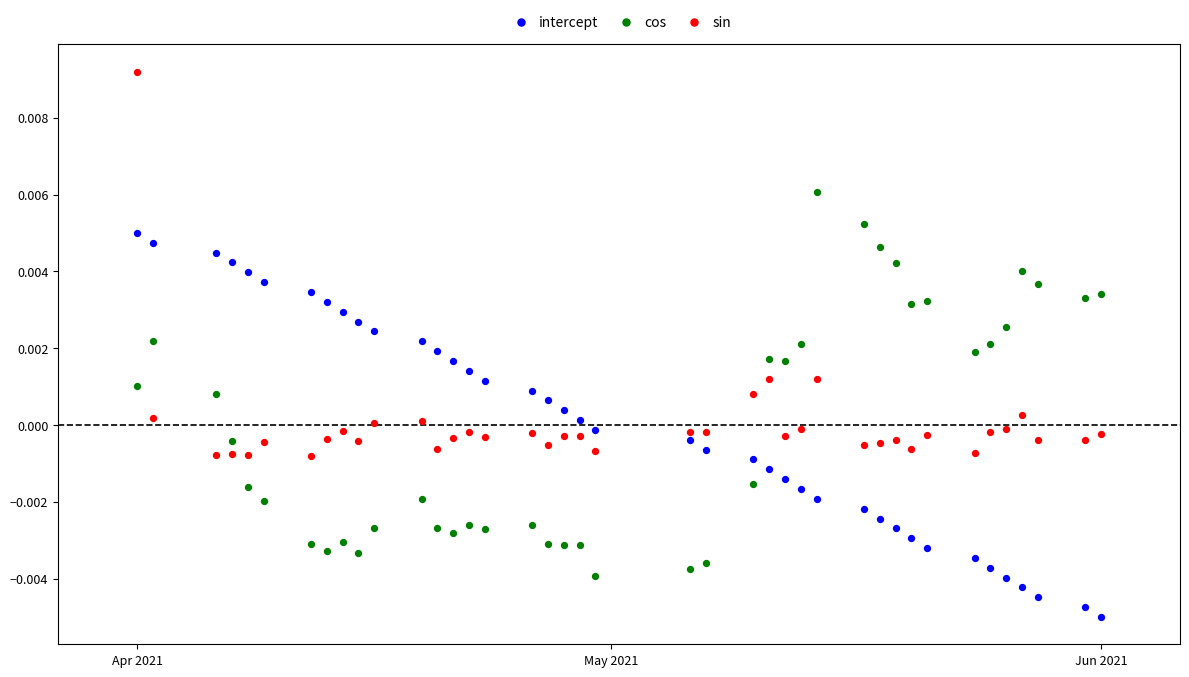

Across all data points, what is the range of X values (max minus min)?

61.0